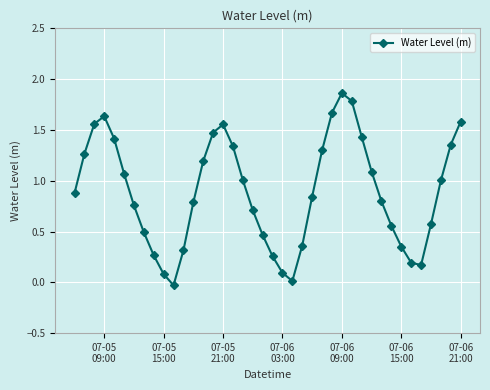

How many interior local valleys (lower than both neighbors) does the data have?

3